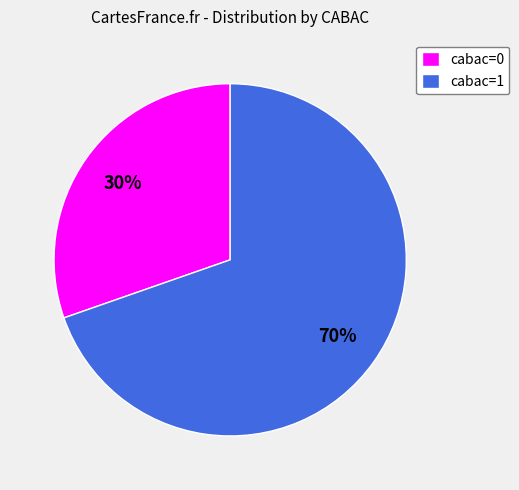

The cabac=0 slice represents 43% of the pie. True or false?

False